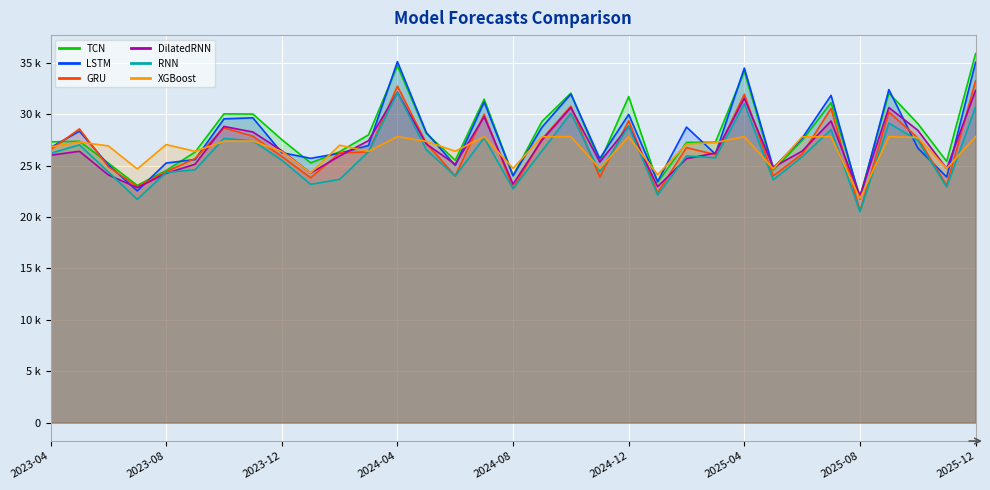

True or false: DilatedRNN has more than 2 points higher than both neighbors.

True